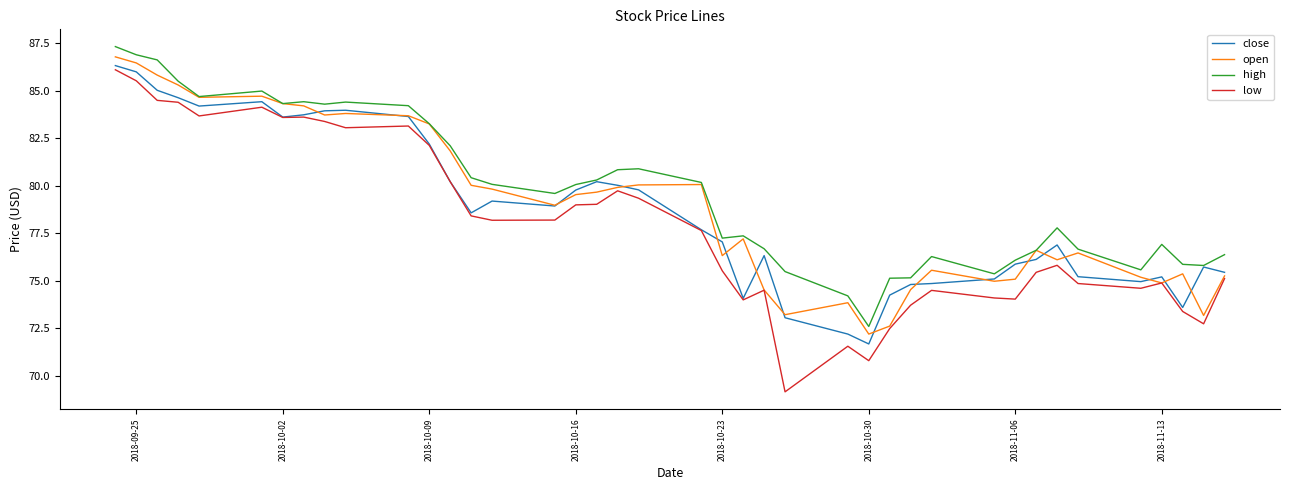

Which series has the widest spread of values?

low